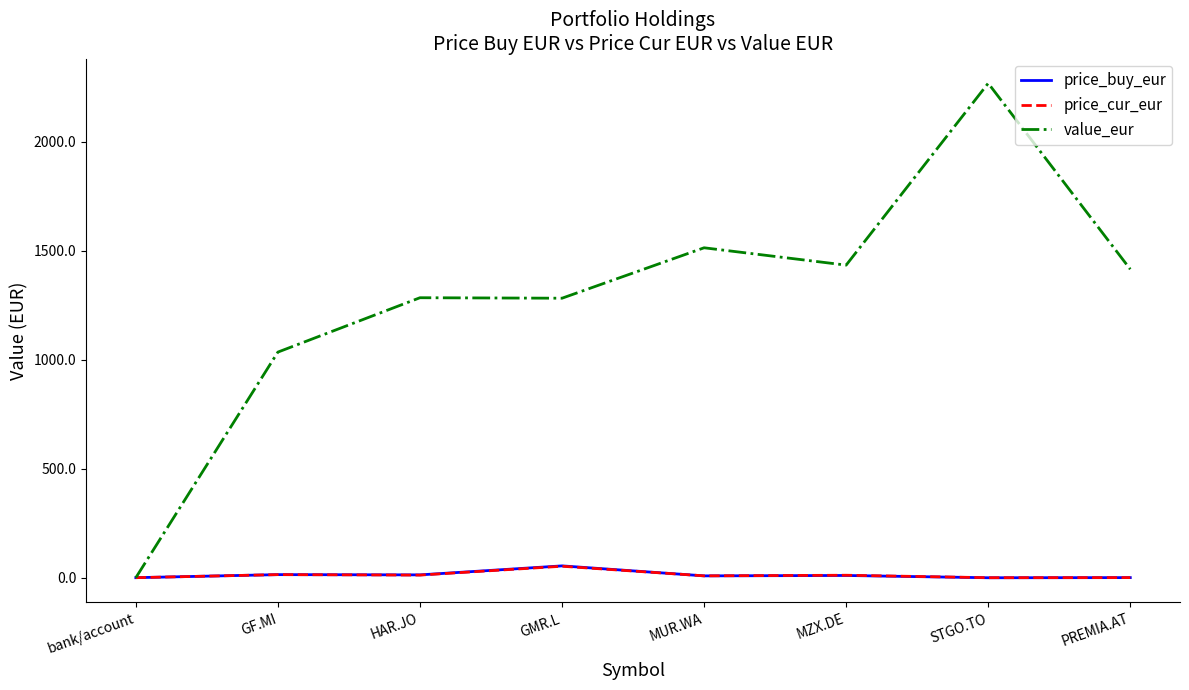

Which series has the largest total across all categories?

value_eur